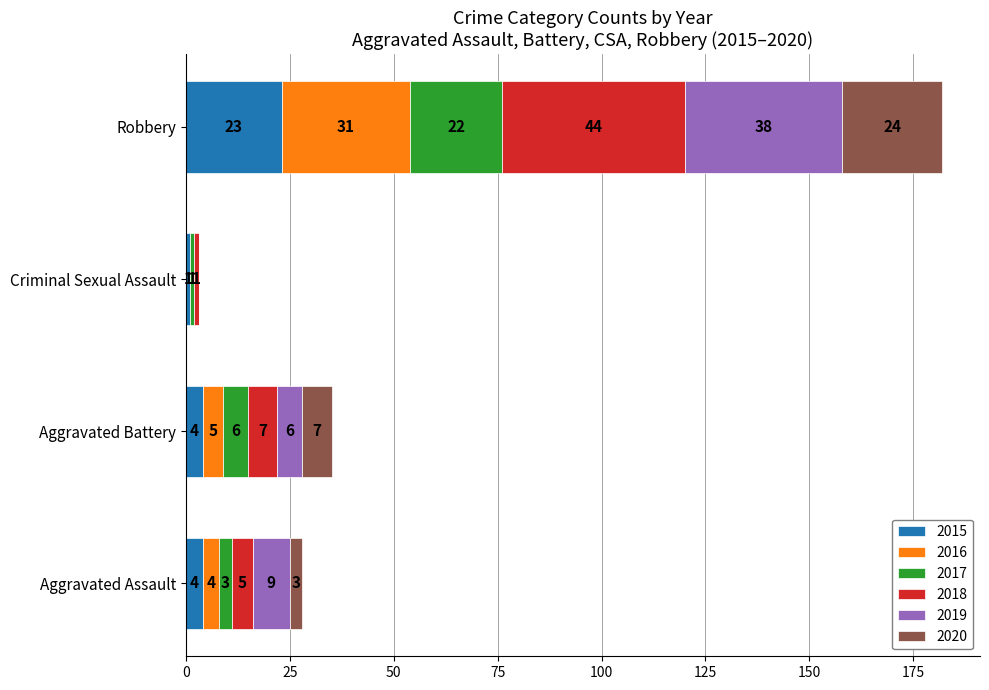

The value of 2015 at Aggravated Battery is 4. True or false?

True